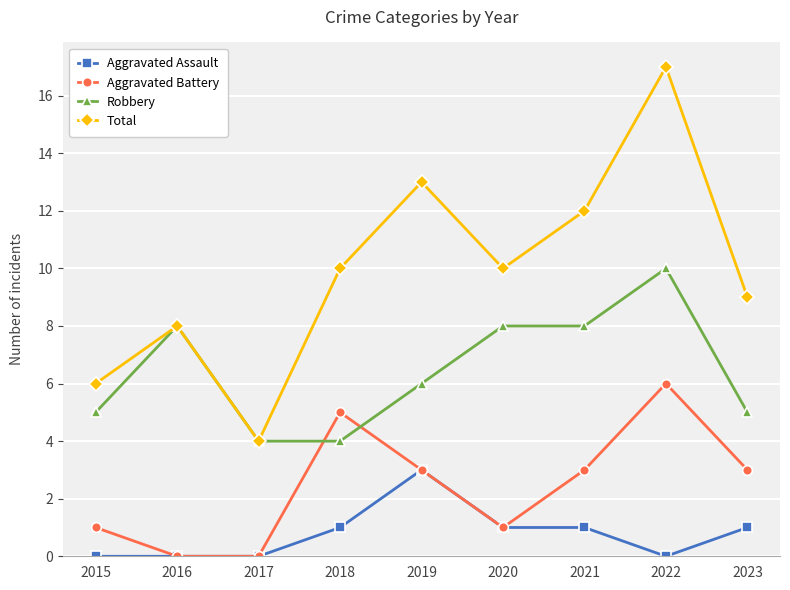

What is the highest value of the Total series?

17